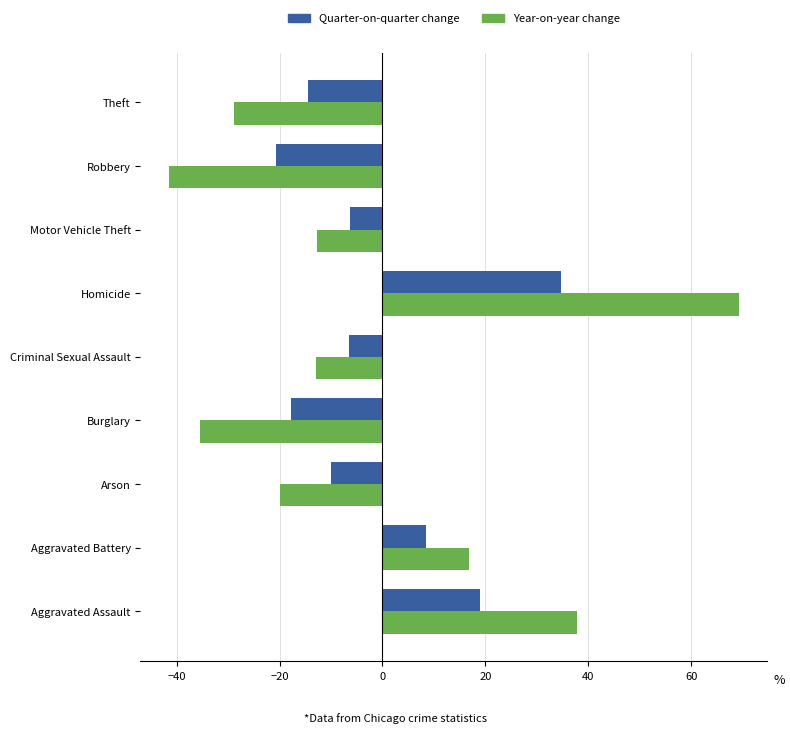

What is the difference between the maximum and second lowest values in the Year-on-year change series?

104.6